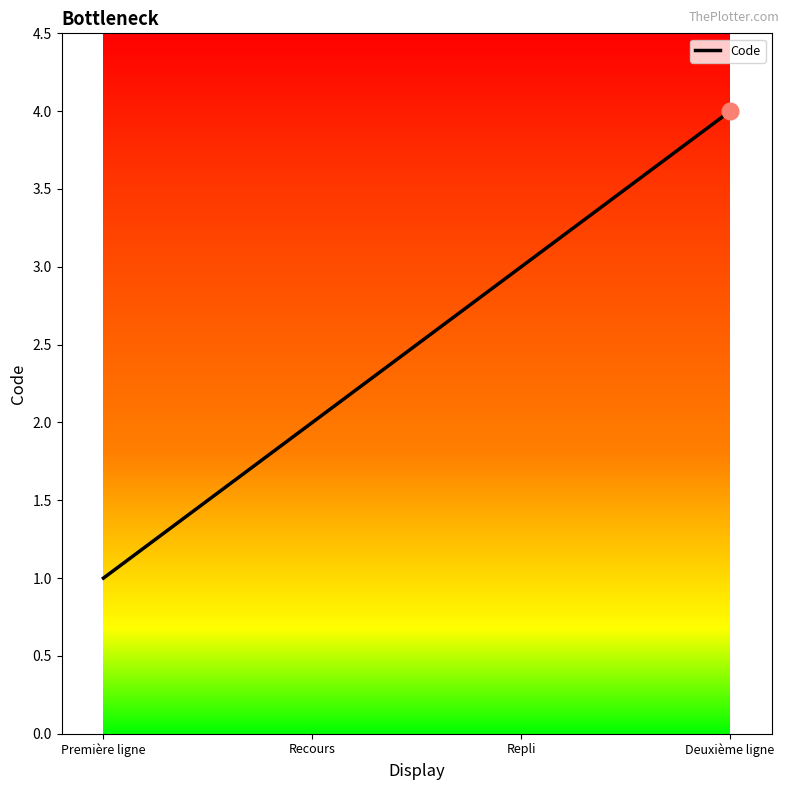

How many lines are shown in the chart?

1